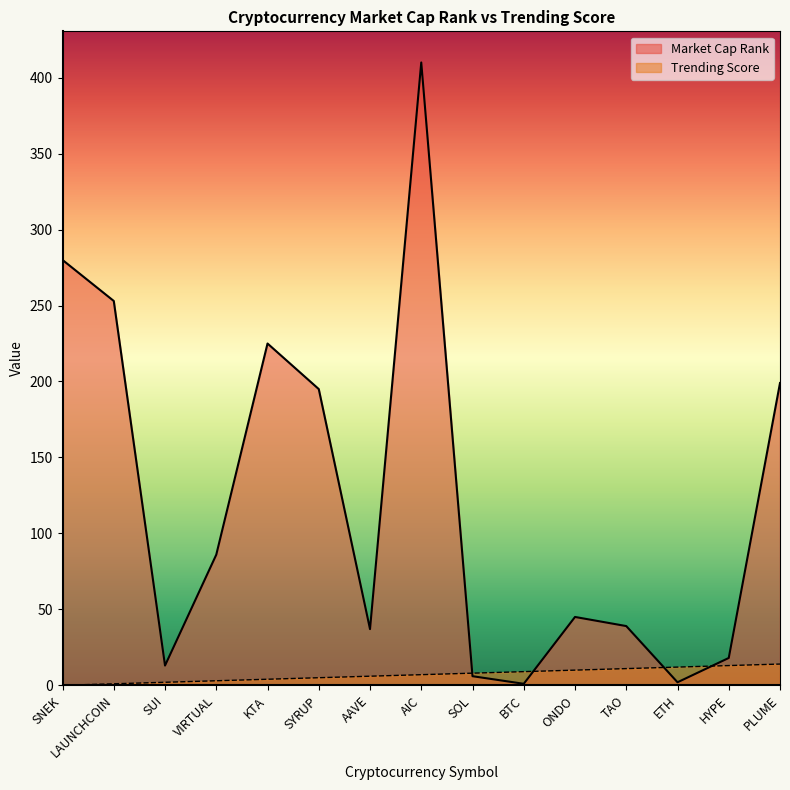

Reading right to left, extract all data points from this chart.

Market Cap Rank: 199	18	2	39	45	1	6	410	37	195	225	86	13	253	280
Trending Score: 14	13	12	11	10	9	8	7	6	5	4	3	2	1	0